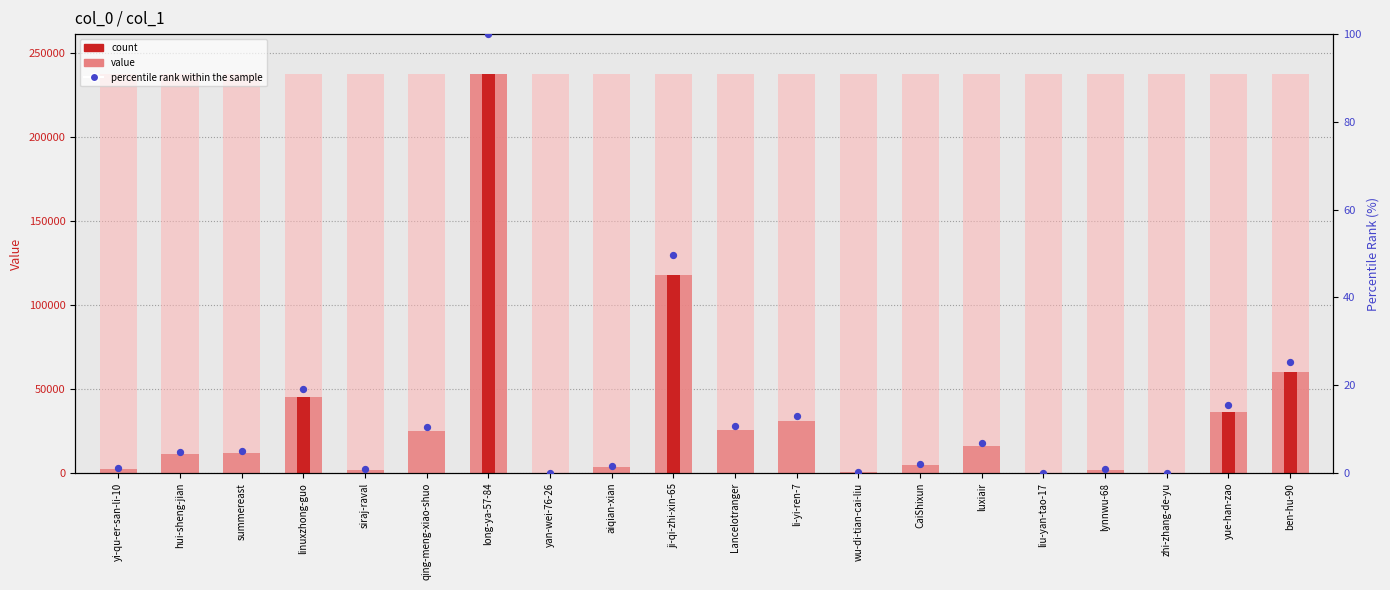

Which series has the largest total across all categories?

value